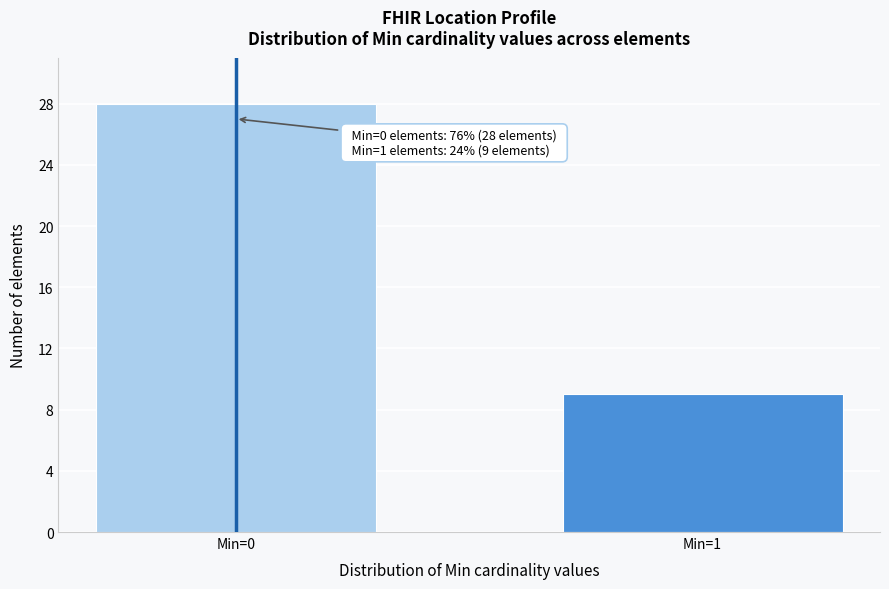

Reading right to left, what are all the values shown in this chart?

Min=1=9	Min=0=28